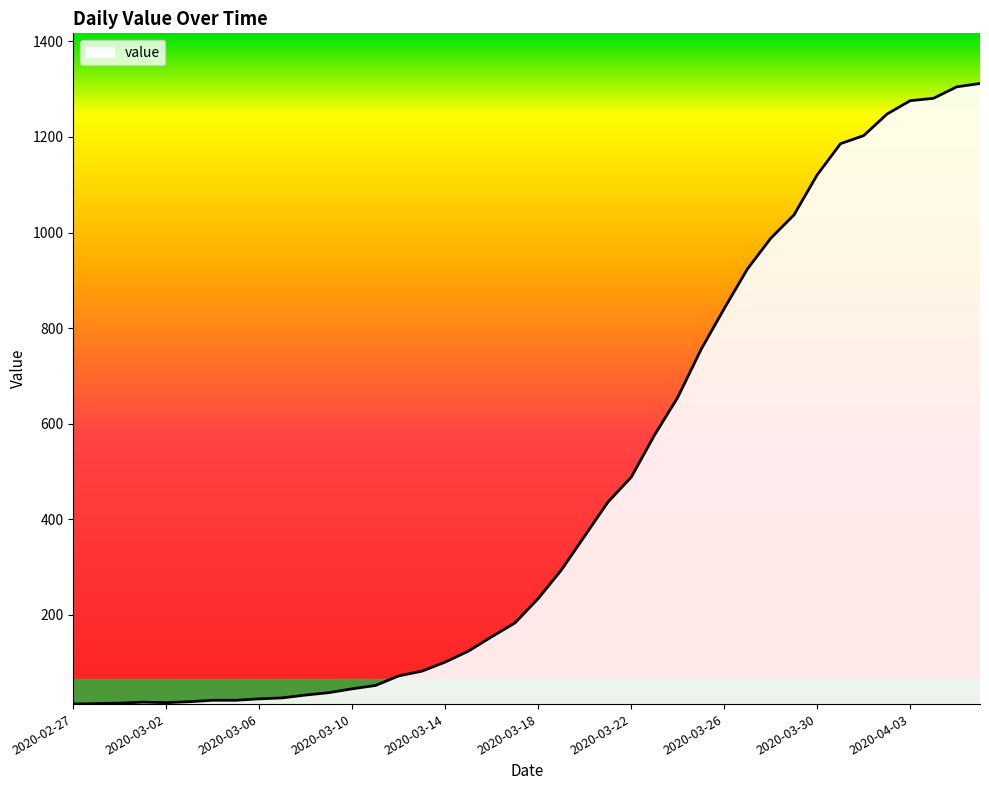

What is the difference between the maximum and minimum values?

1299